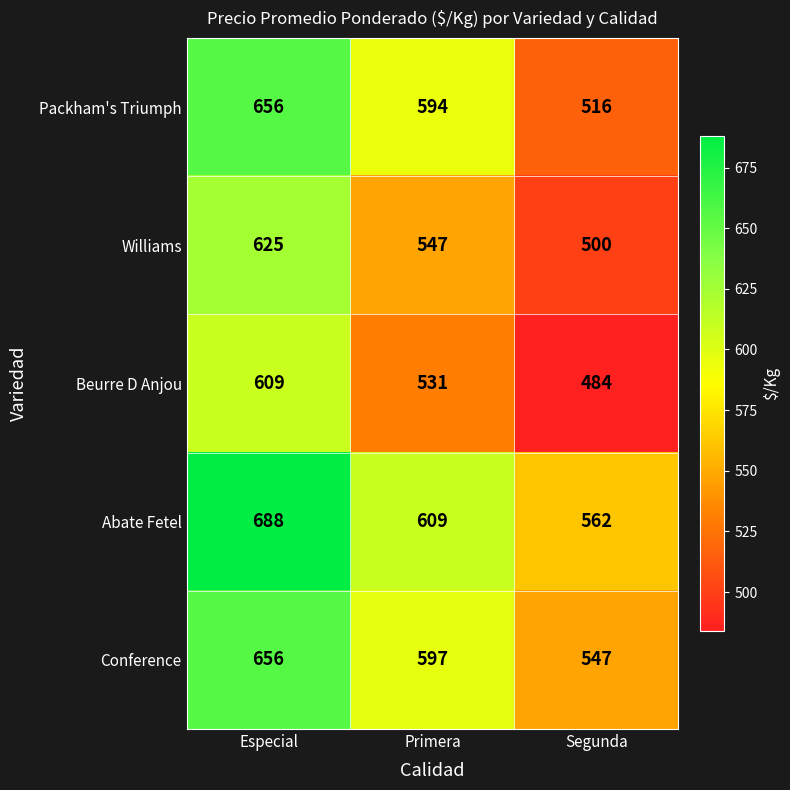

Where does the Conference series first go above 597?

Especial